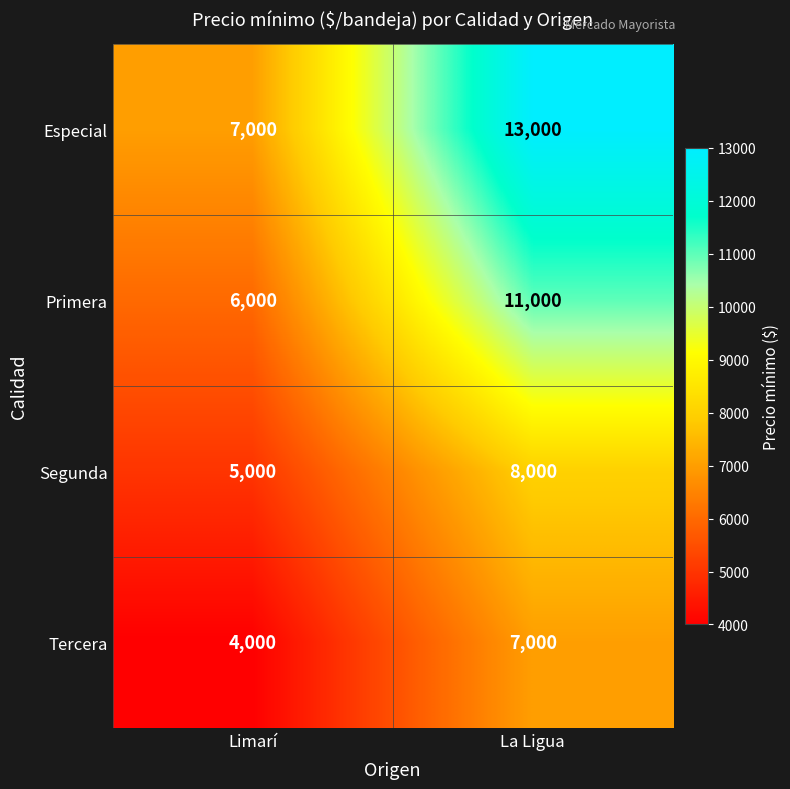

Which series has the widest spread of values?

Especial